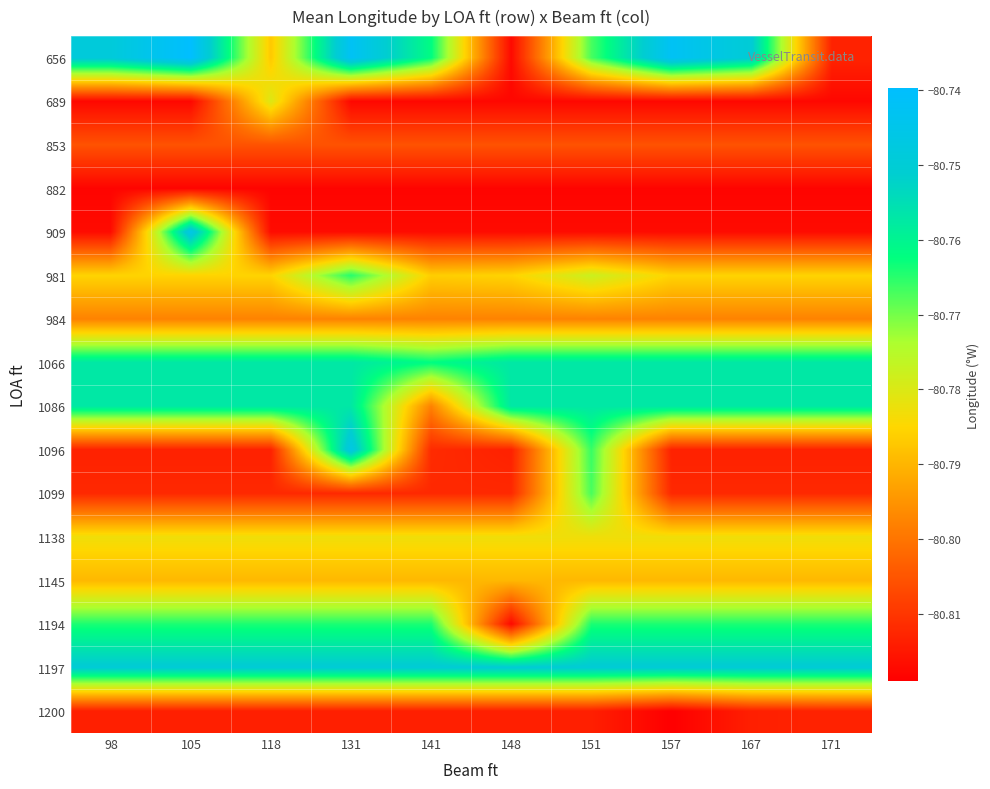

At which category is the sum across all series the highest?

131